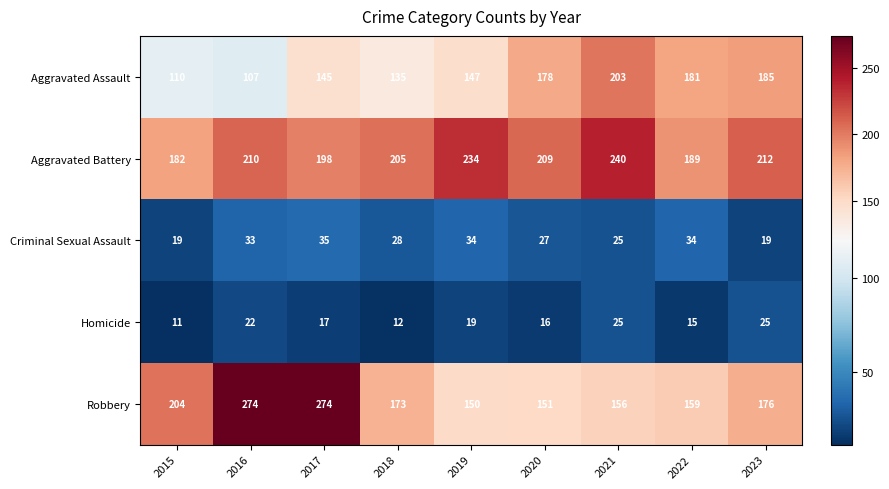

Between 2016 and 2017, which series saw the biggest shift?

Aggravated Assault